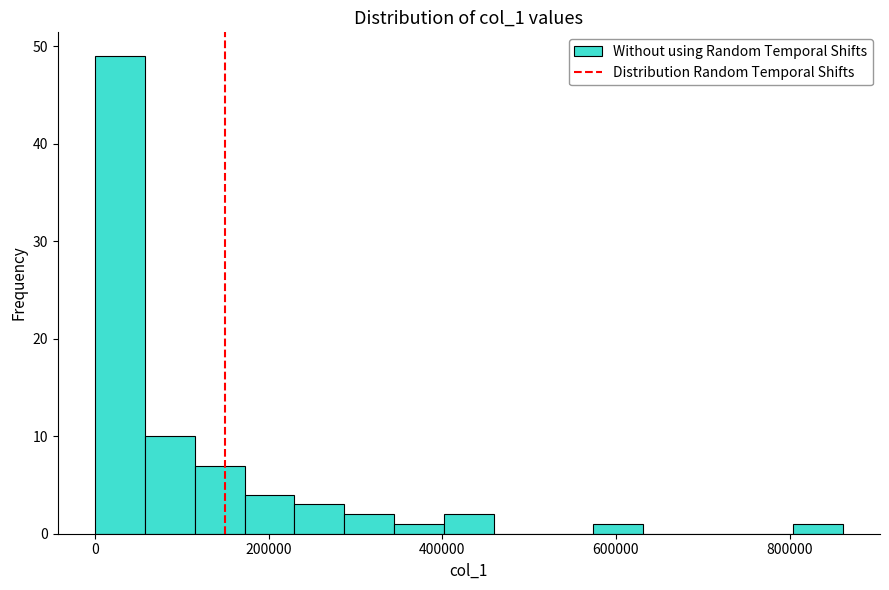

Around what value on the x-axis is the tallest bar? Give the approximate position of its centre, as read against the axis.

20000